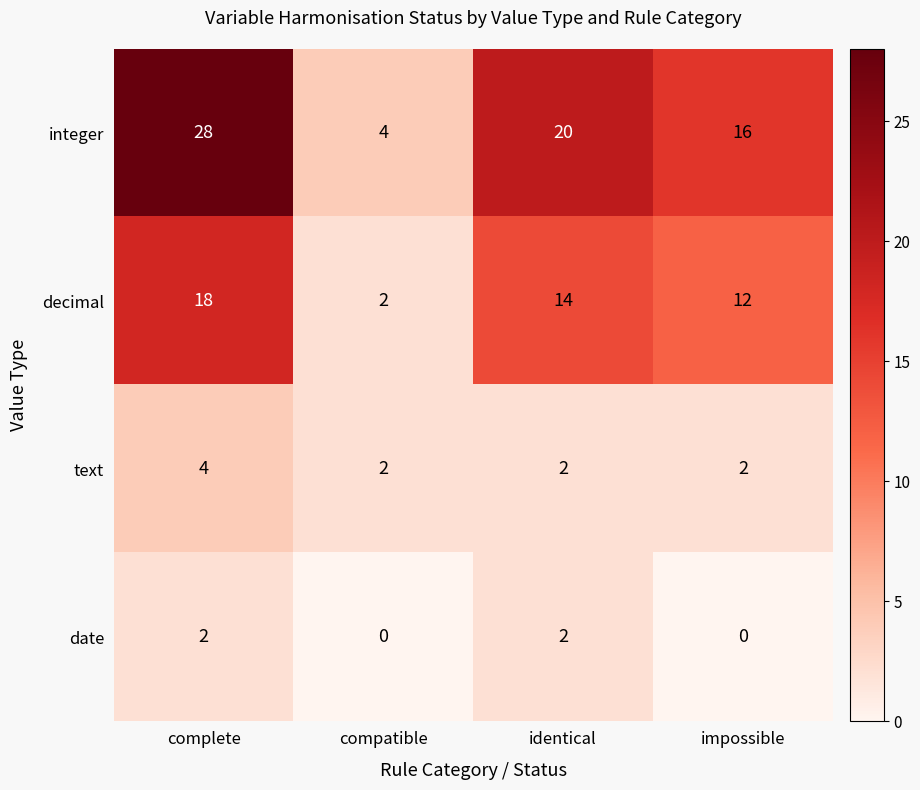

The decimal series shows 14 at identical. True or false?

True